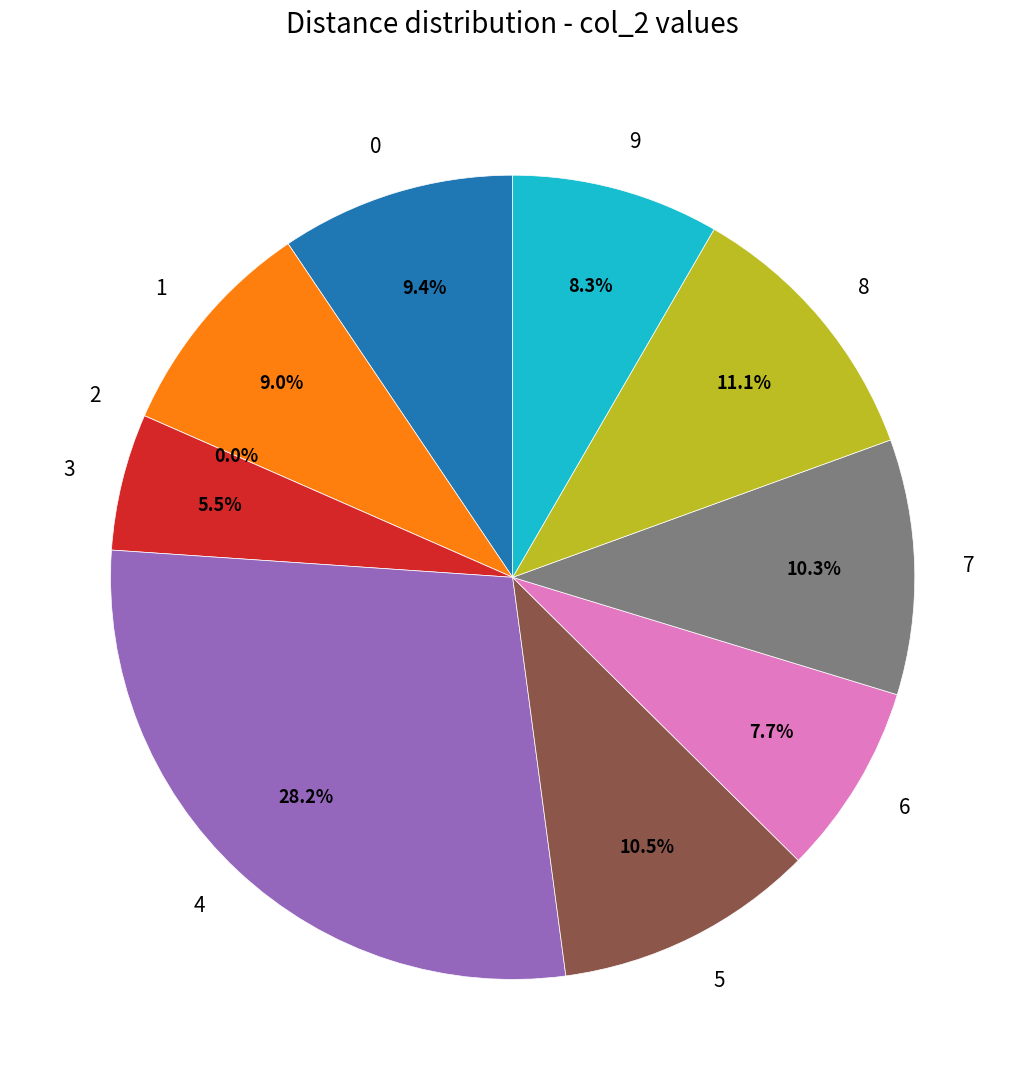

How many segments does this pie chart have?

10